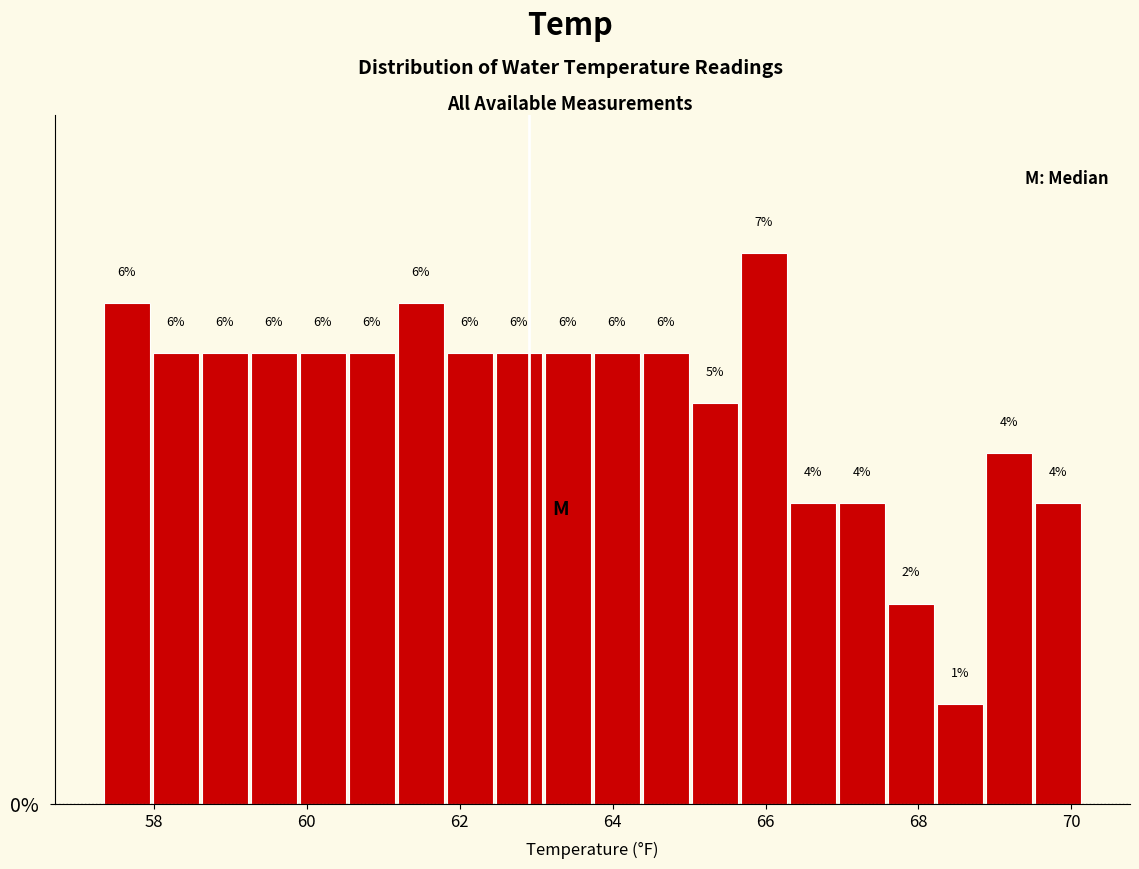

Read against the x-axis, roughly where is the centre of the tallest bar?

66.0